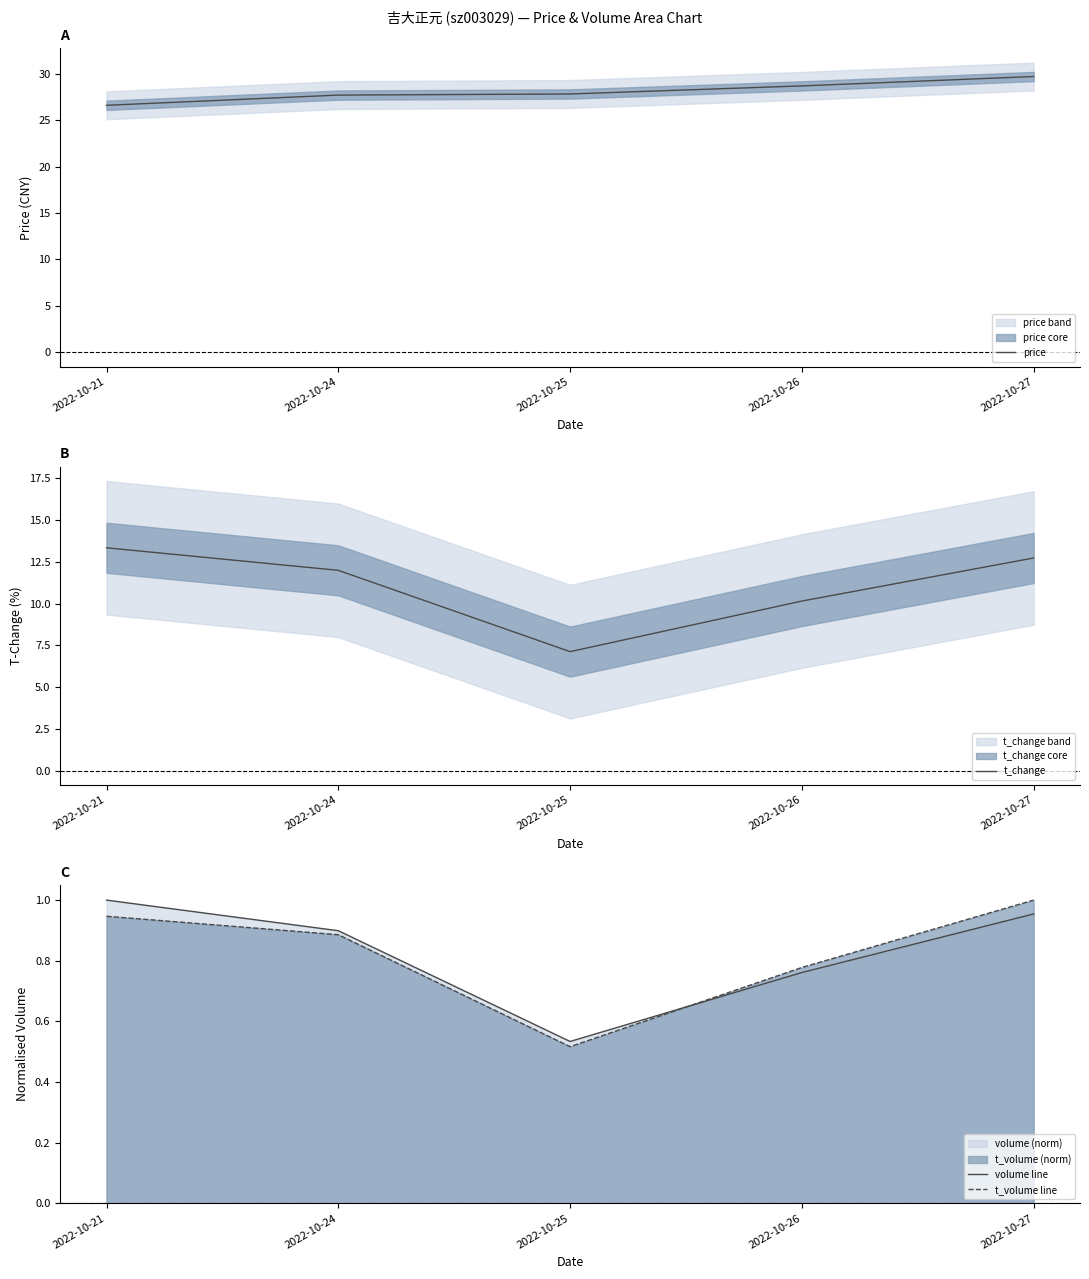

At which category is the sum across all series the highest?

2022-10-27